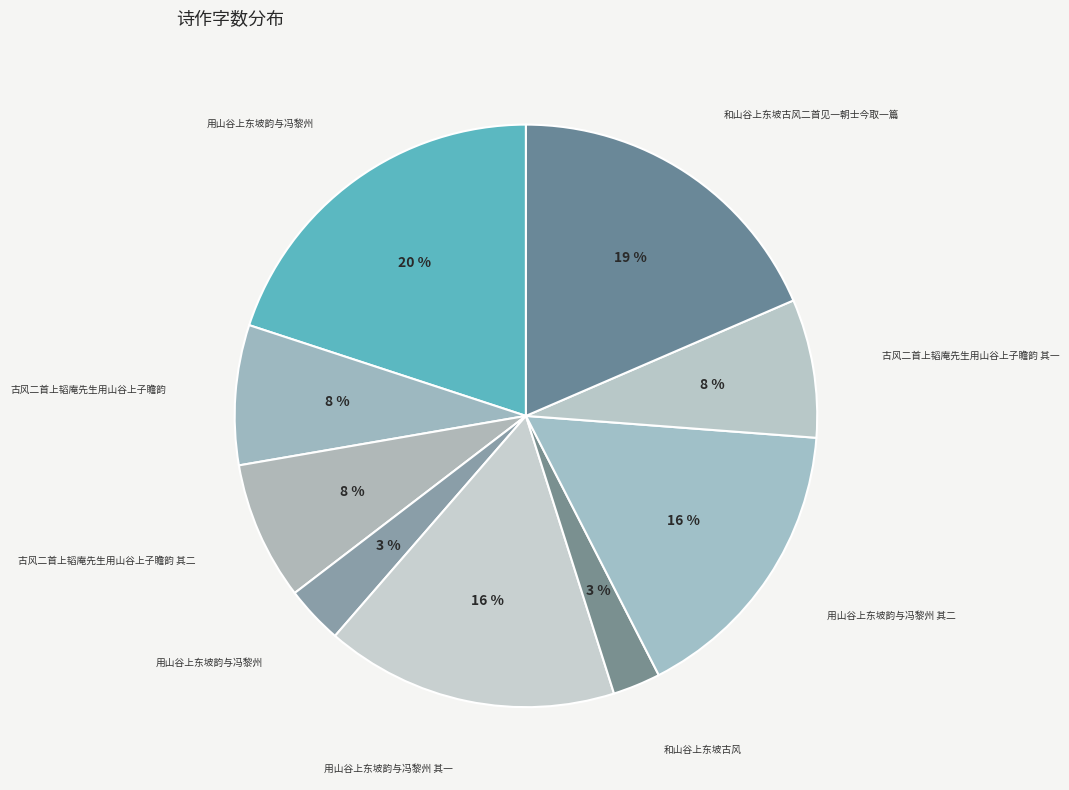

How many segments does this pie chart have?

9